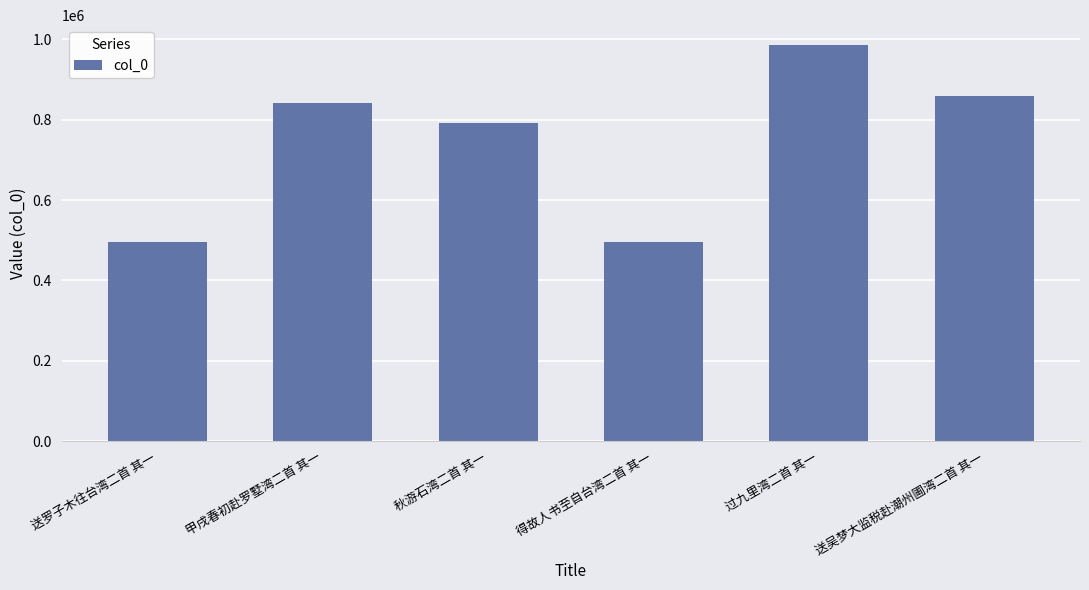

Where is the data nearest to the value 740547?

秋游石湾二首 其一